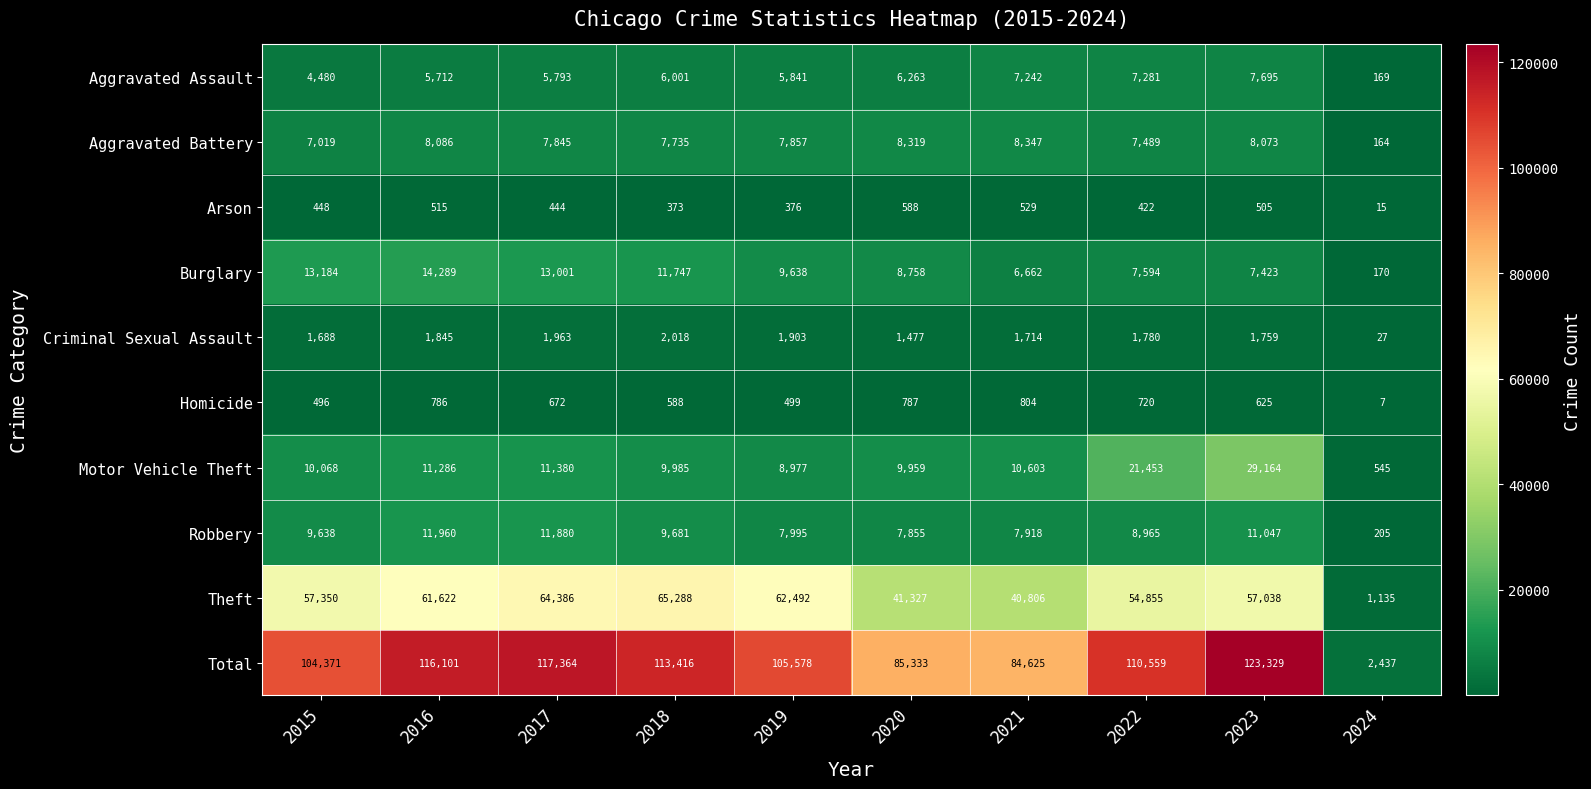

How many data points in Total are less than 110559?

5